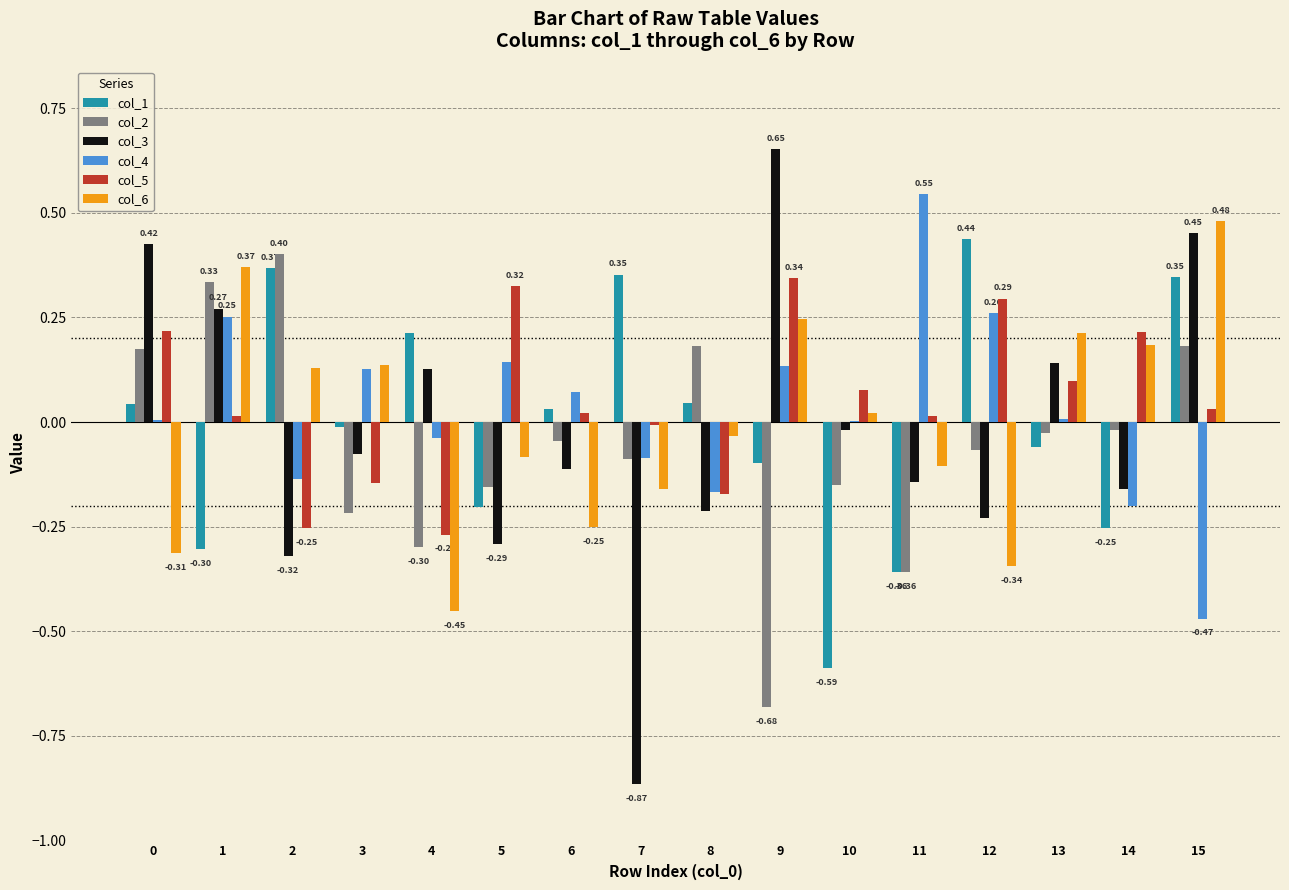

What is the total value across all series at 4?

-0.7